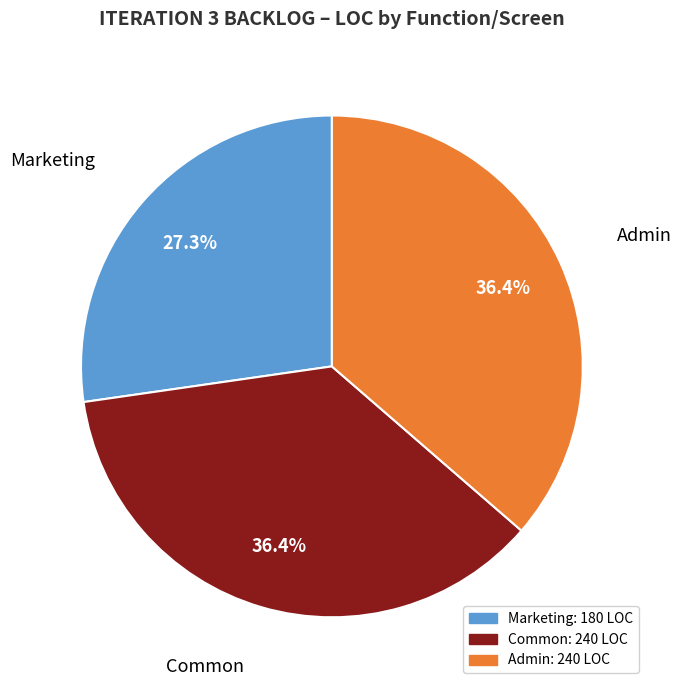

What is the ratio of the value at Admin to the value at Common?

1.0